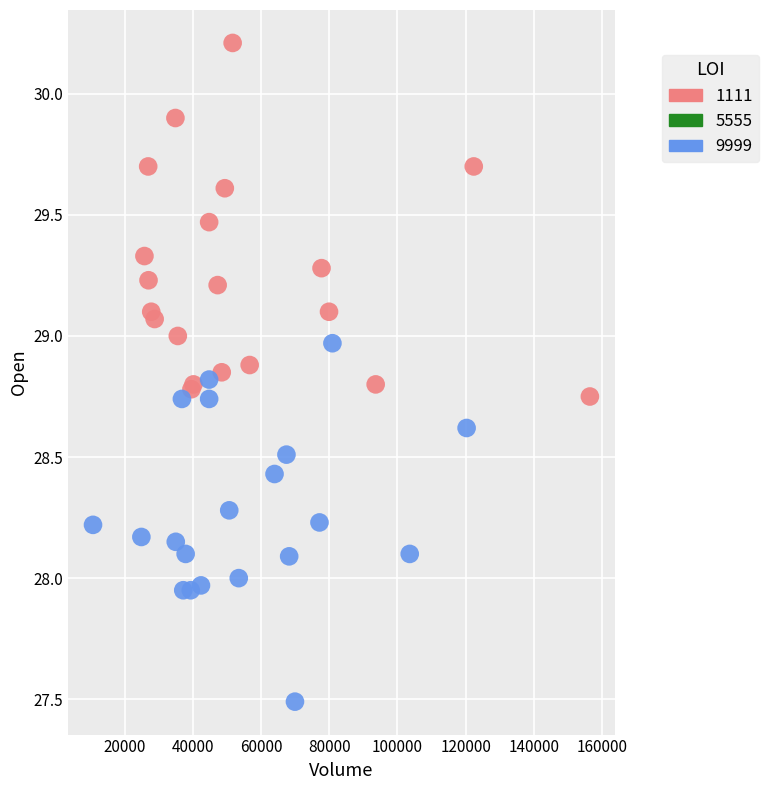

Which series reaches the minimum Y coordinate?

9999